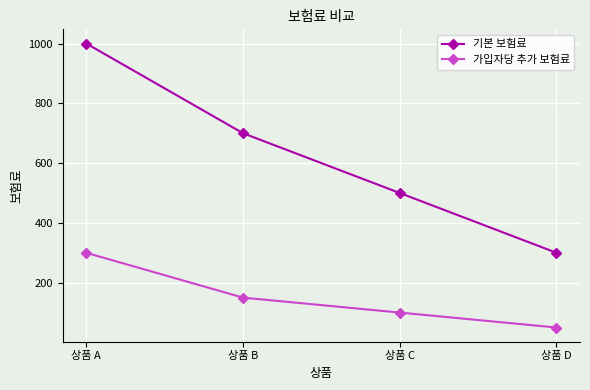

Reading left to right, list all the values displayed in this chart.

기본 보험료: 상품 A=1000	상품 B=700	상품 C=500	상품 D=300
가입자당 추가 보험료: 상품 A=300	상품 B=150	상품 C=100	상품 D=50